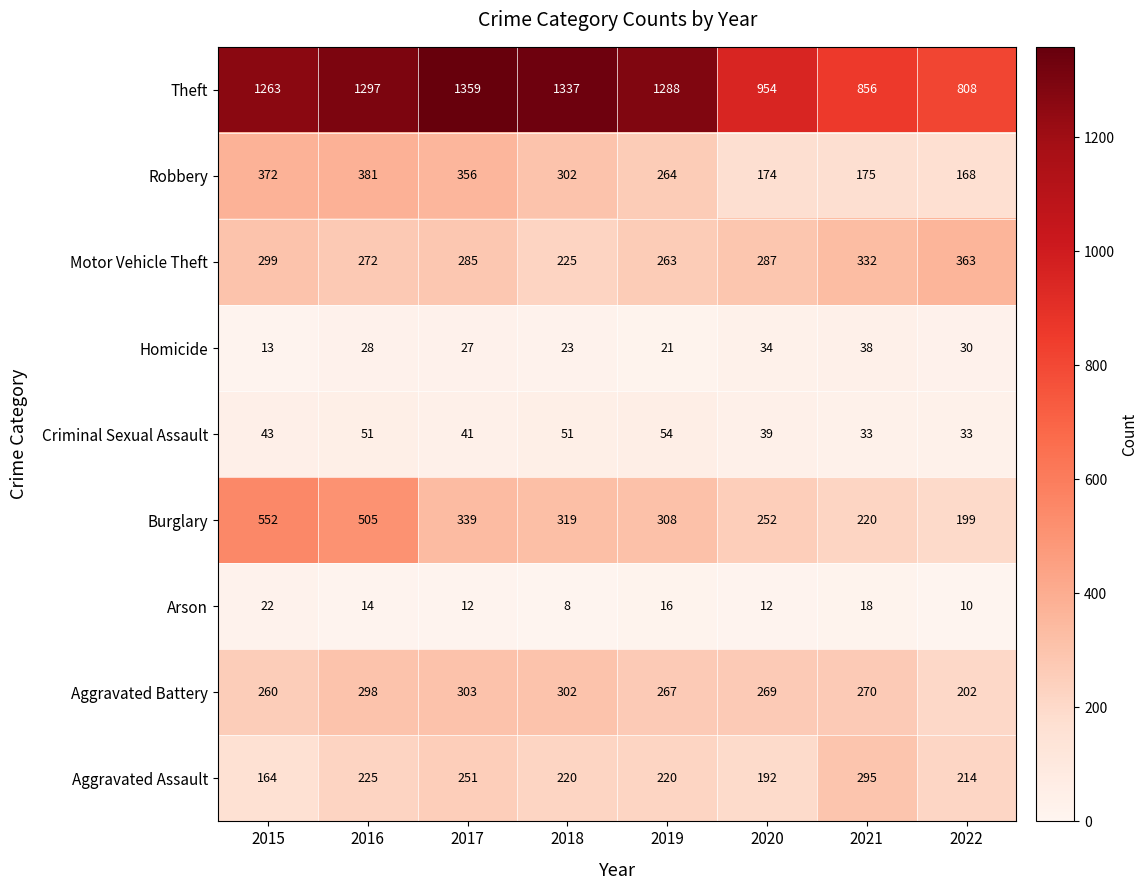

The value of Arson at 2021 is 18. True or false?

True